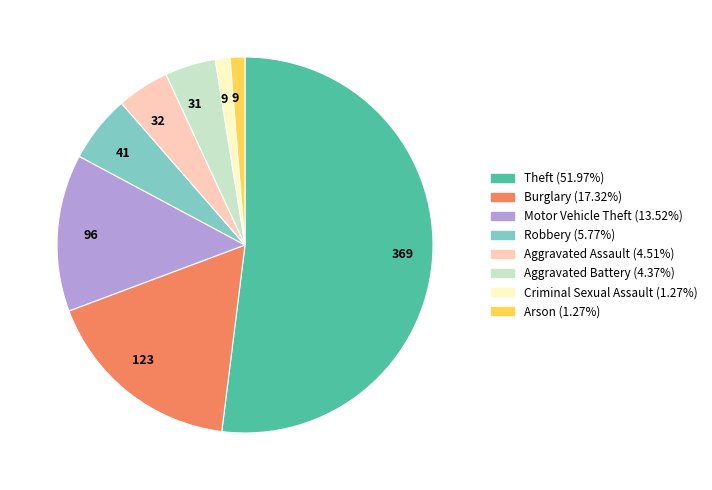

Is there any slice that represents more than half of the pie?

Yes